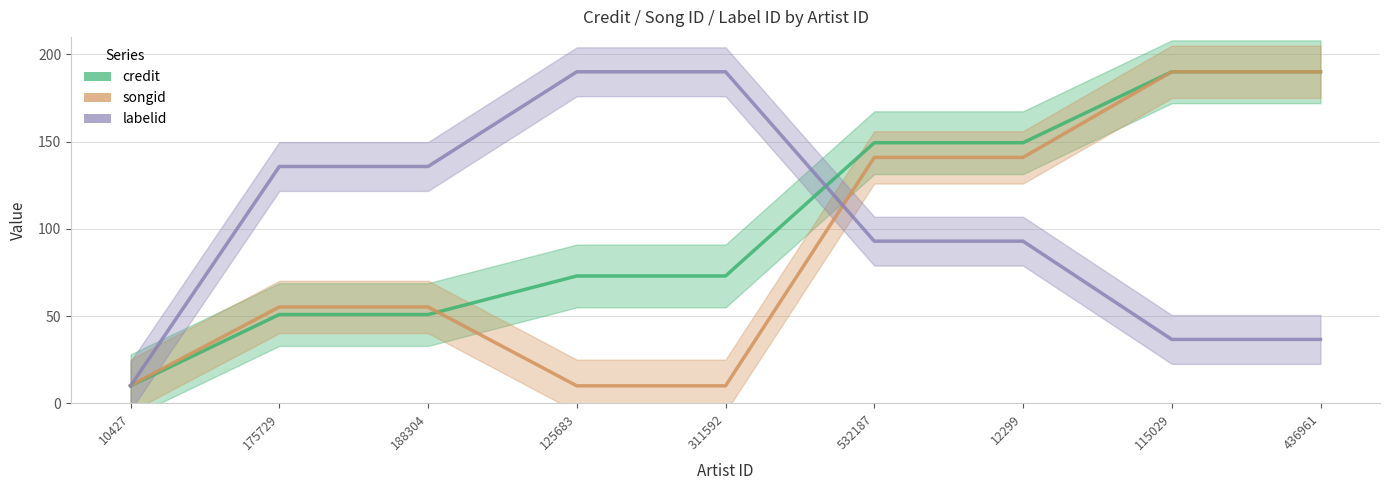

How many values in the songid series exceed 55?

6